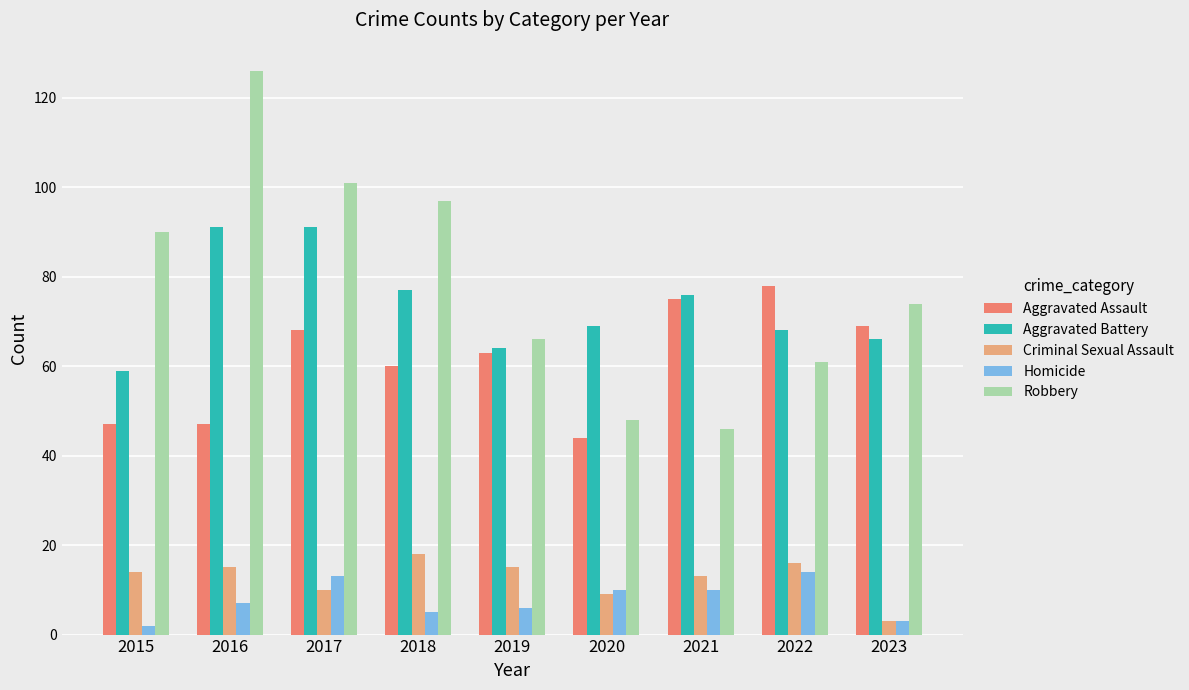

The Criminal Sexual Assault series shows 18 at 2018. True or false?

True